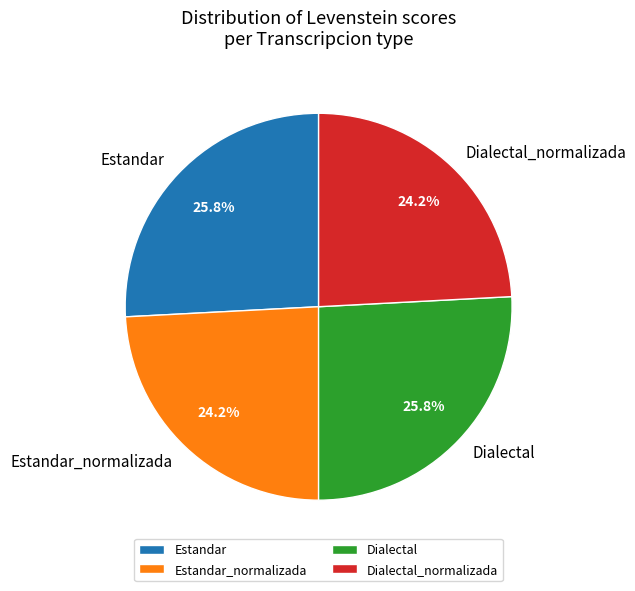

Is there a majority slice in this chart?

No